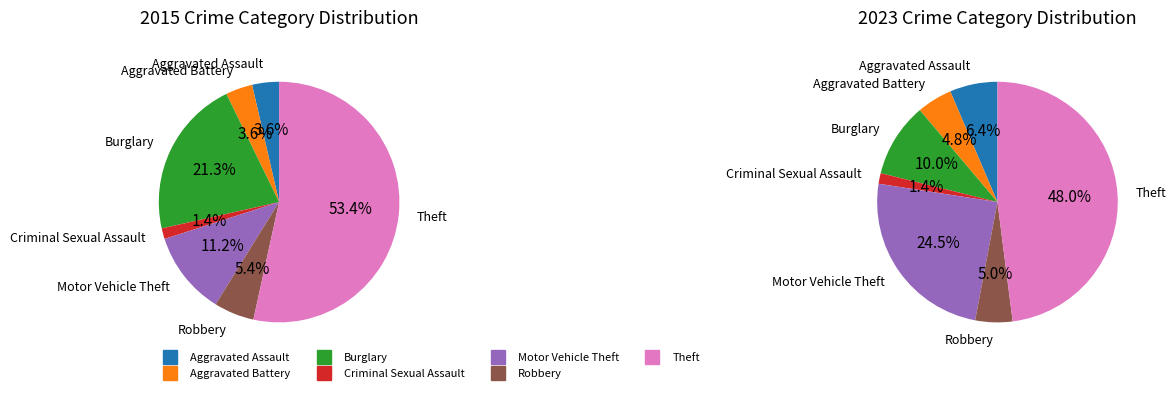

Does Theft account for over 50% of the chart?

Yes